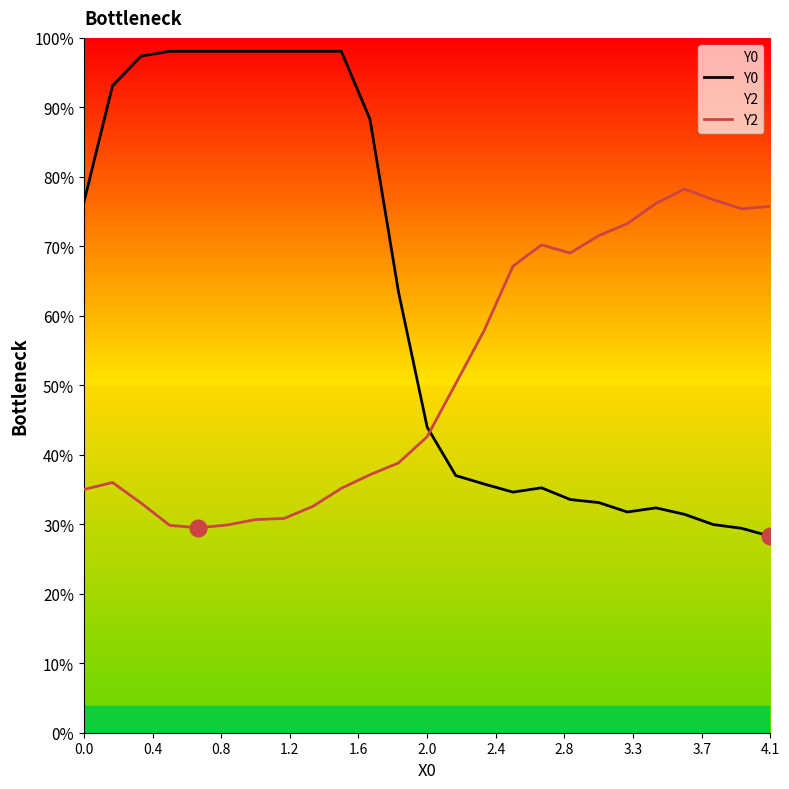

Is the value of Y2 at 24 greater than the value of Y0 at 0.4?

No